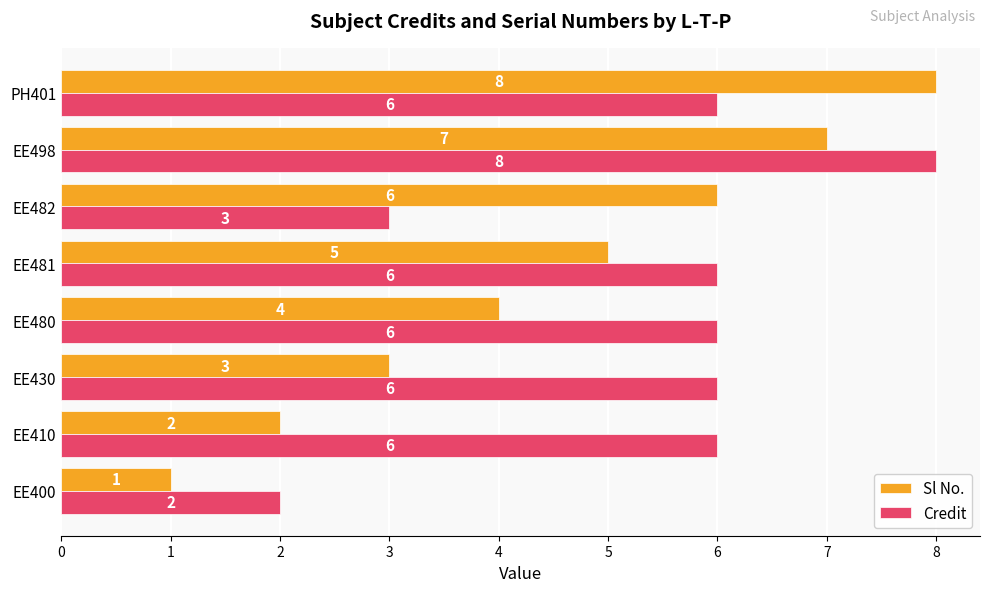

How many Sl No. values are between 3 and 7?

5